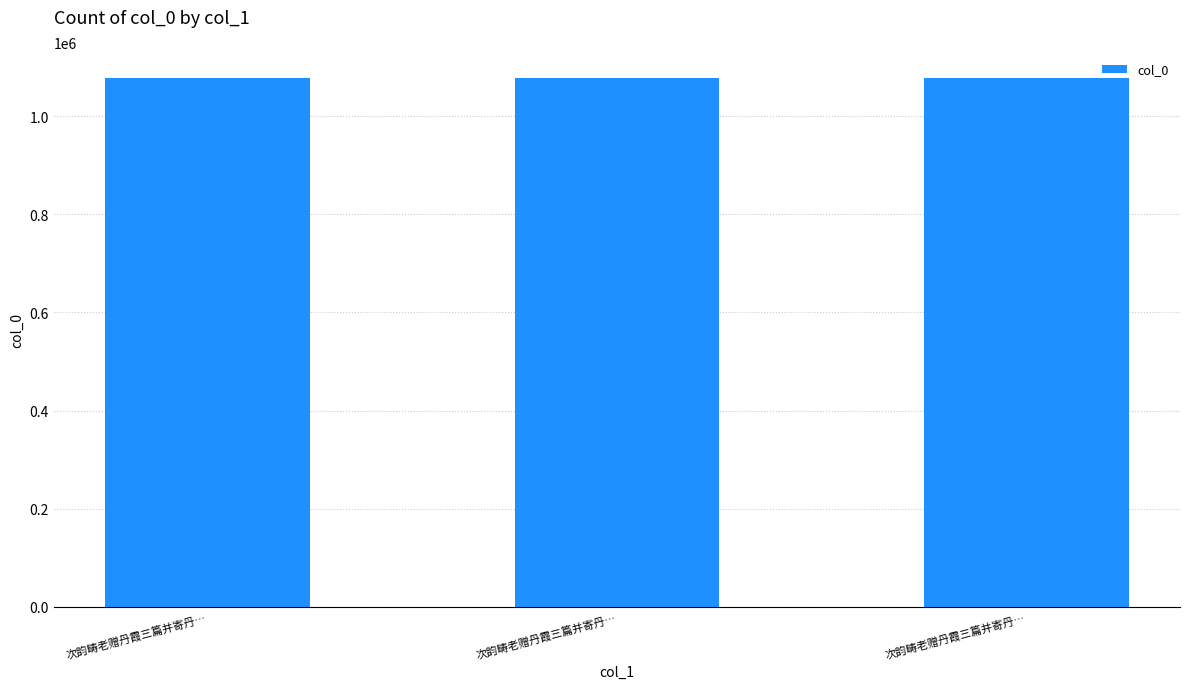

Reading left to right, transcribe all the data shown in this chart.

次韵畴老赠丹霞三篇并寄丹…=1077172	次韵畴老赠丹霞三篇并寄丹…=1077174	次韵畴老赠丹霞三篇并寄丹…=1077173